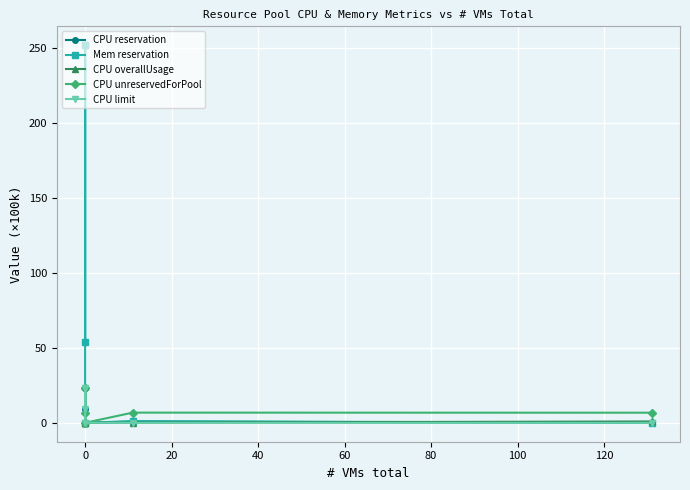

What is the spread (max minus min) of values at 80?

6.8